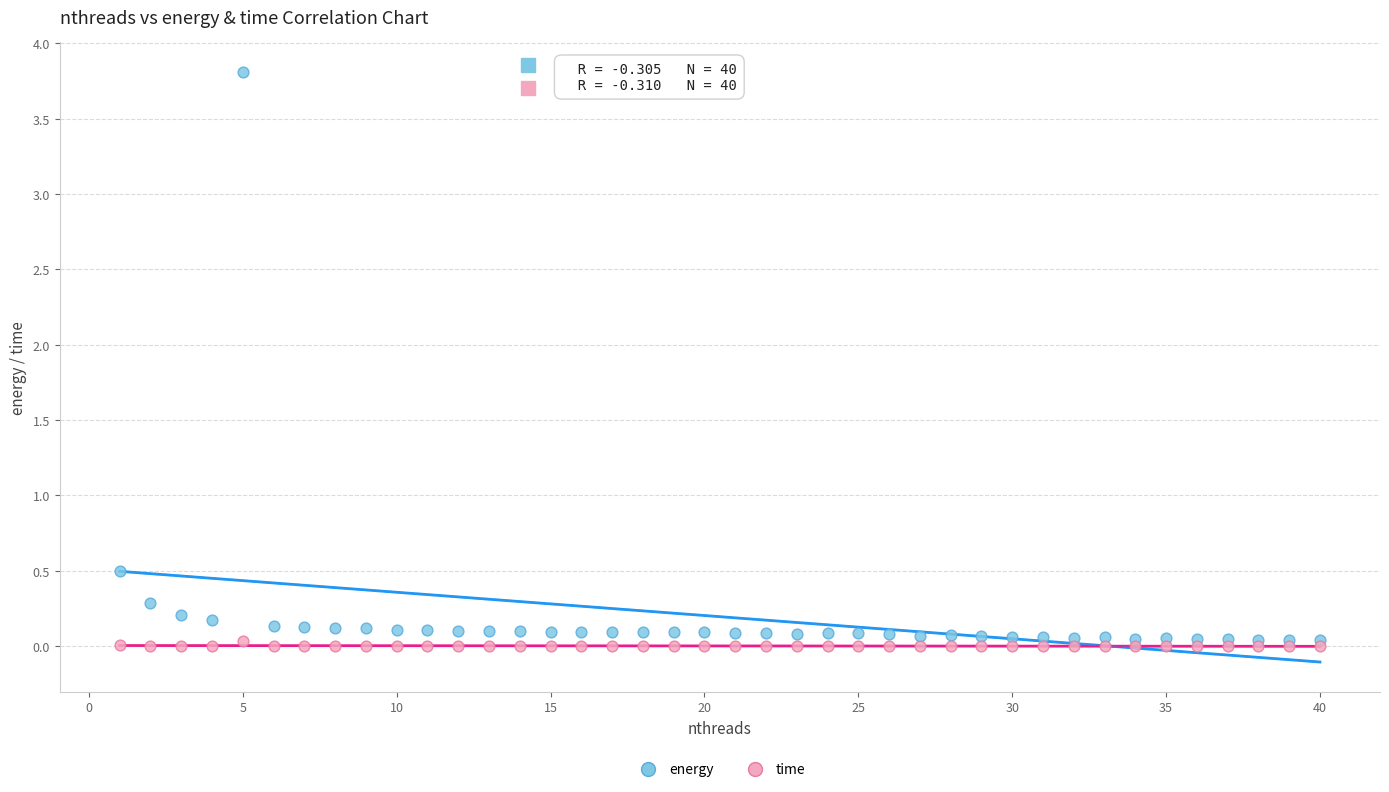

Which series contains the highest Y value?

energy